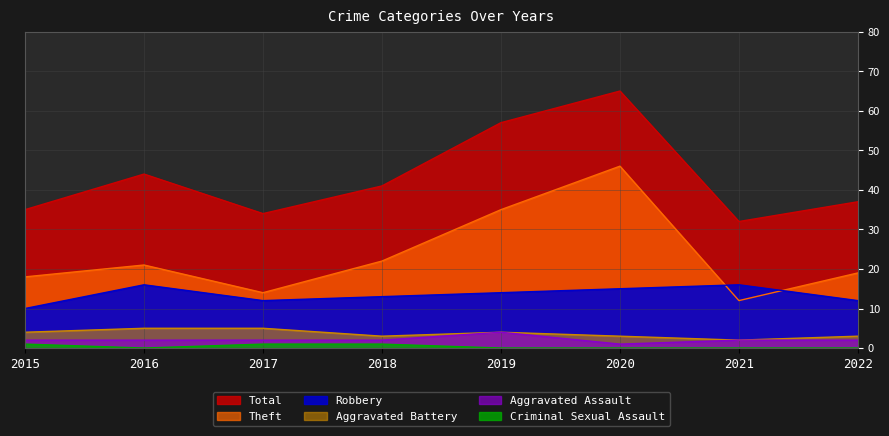

What is the sum of all Theft values?

187